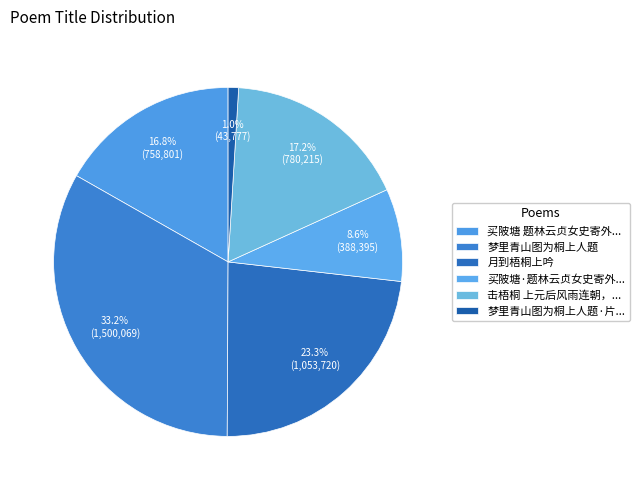

Is 梦里青山图为桐上人题 the majority of the pie?

No